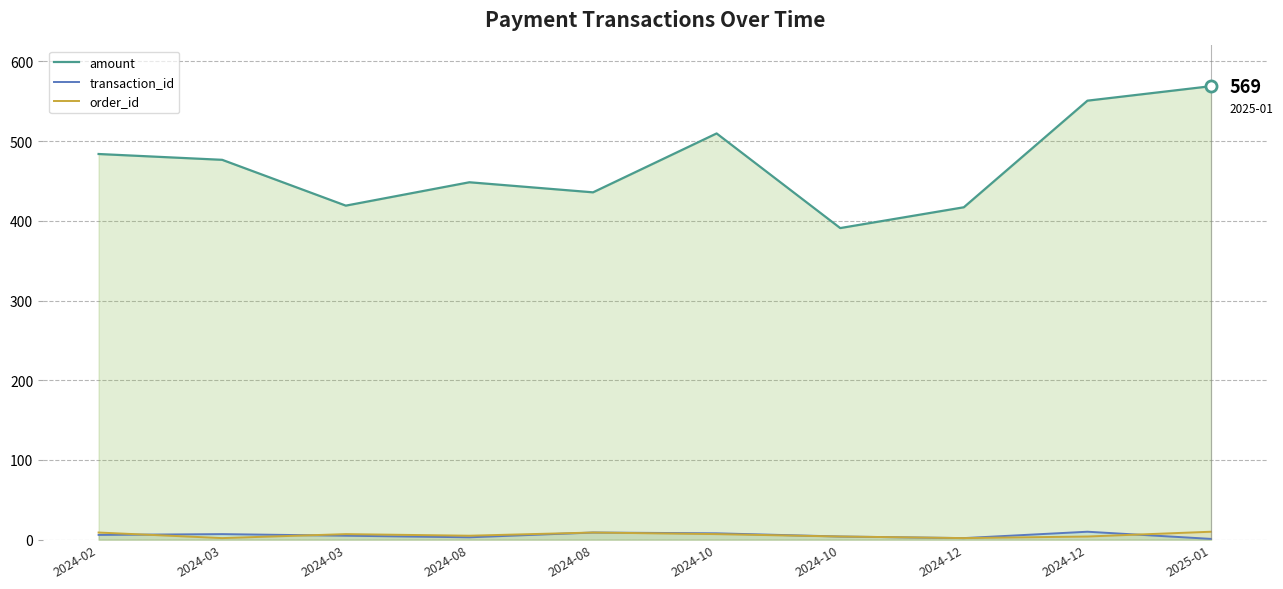

In amount, how many points are lower than both neighbors (excluding endpoints)?

3